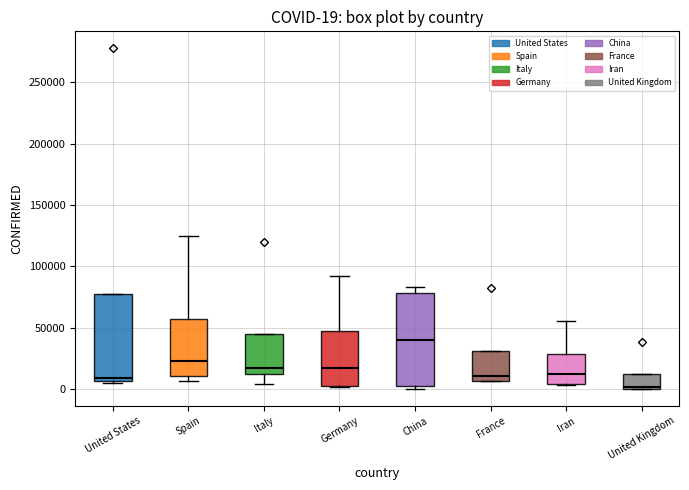

Which box's median line is the lowest?

United Kingdom